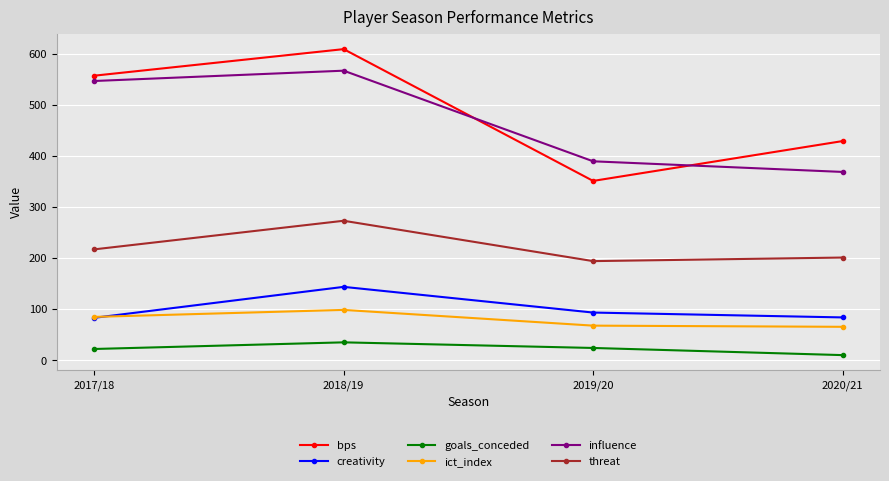

Where is bps nearest to the value 480?

2020/21